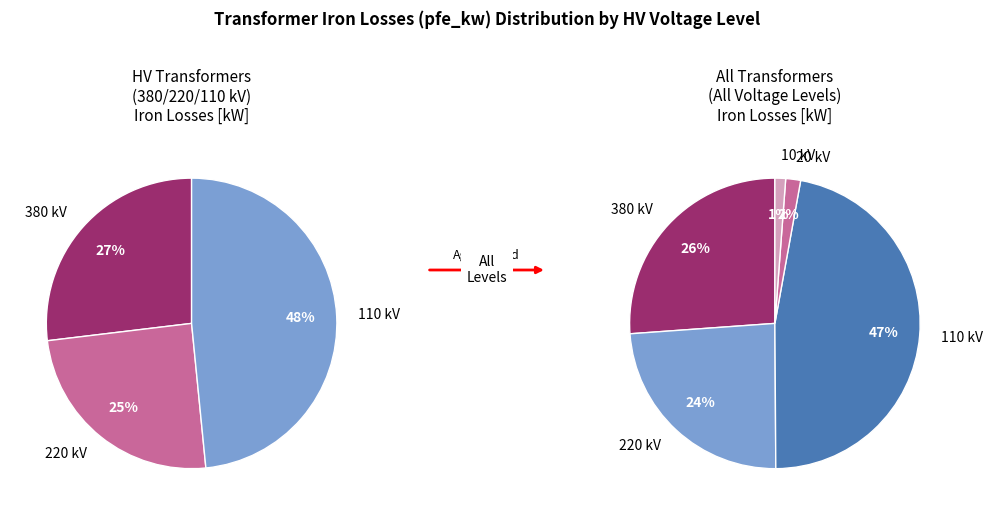

Is 110 the majority of the pie?

No